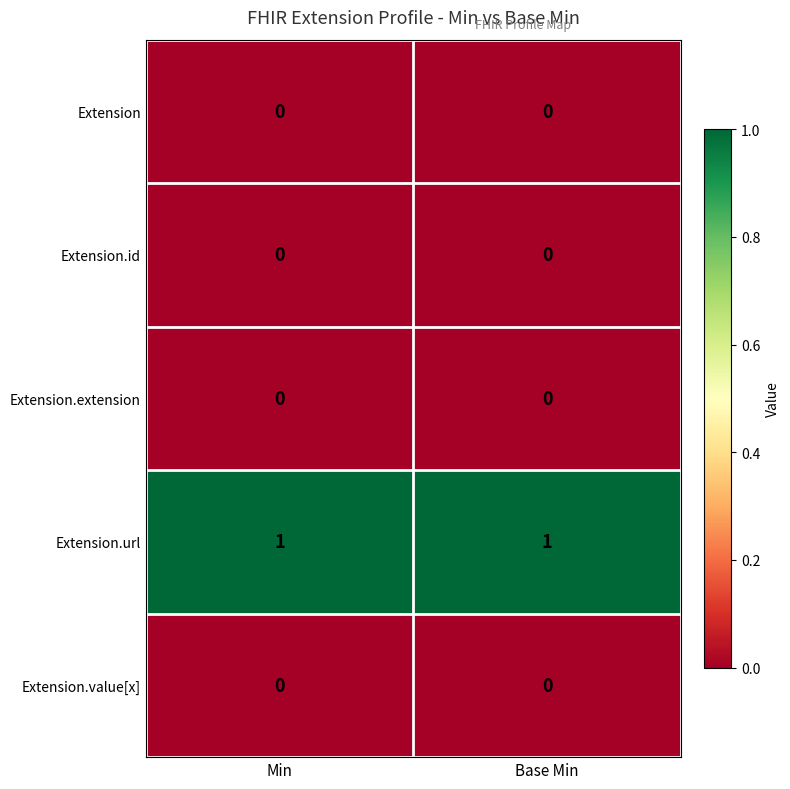

True or false: Extension.url has a value of 1 at Min.

True